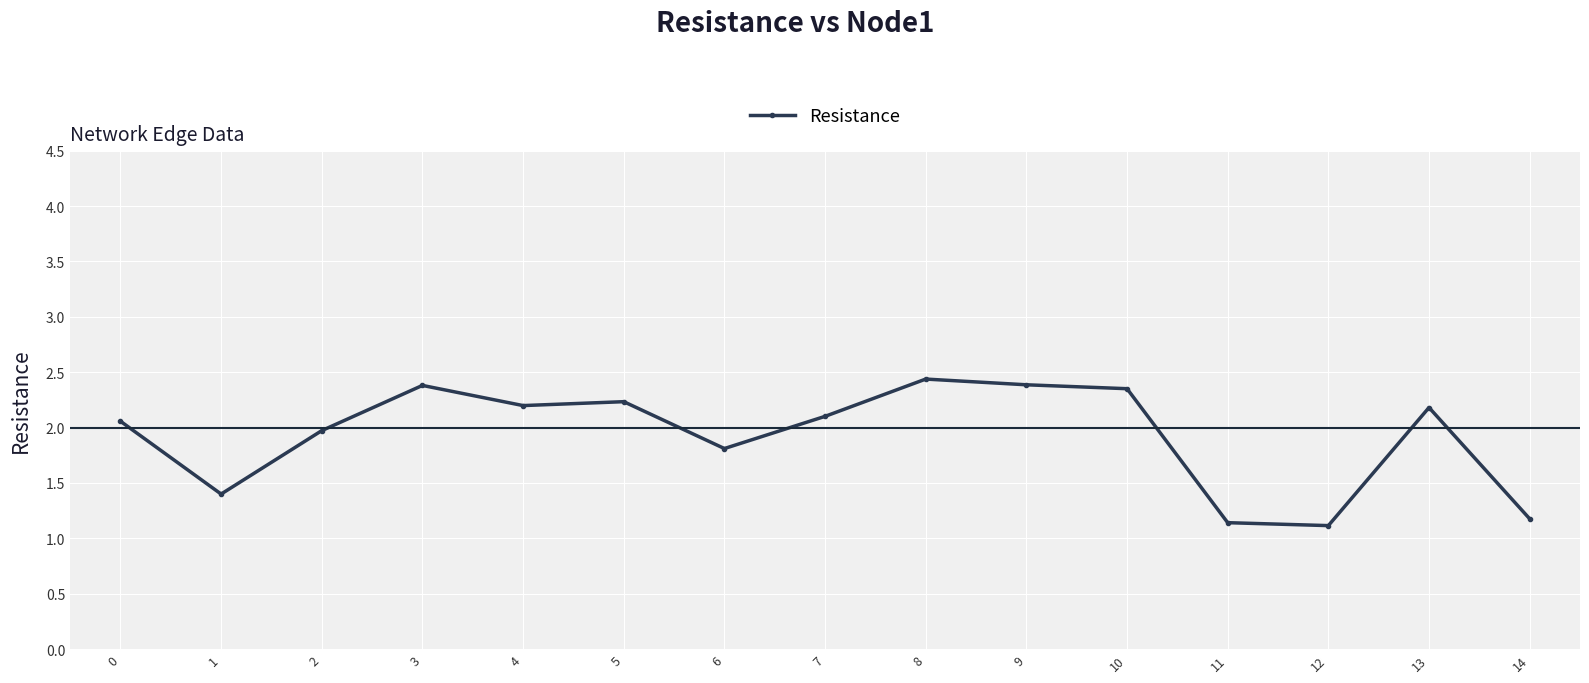

At which category does the data reach its first local valley?

1